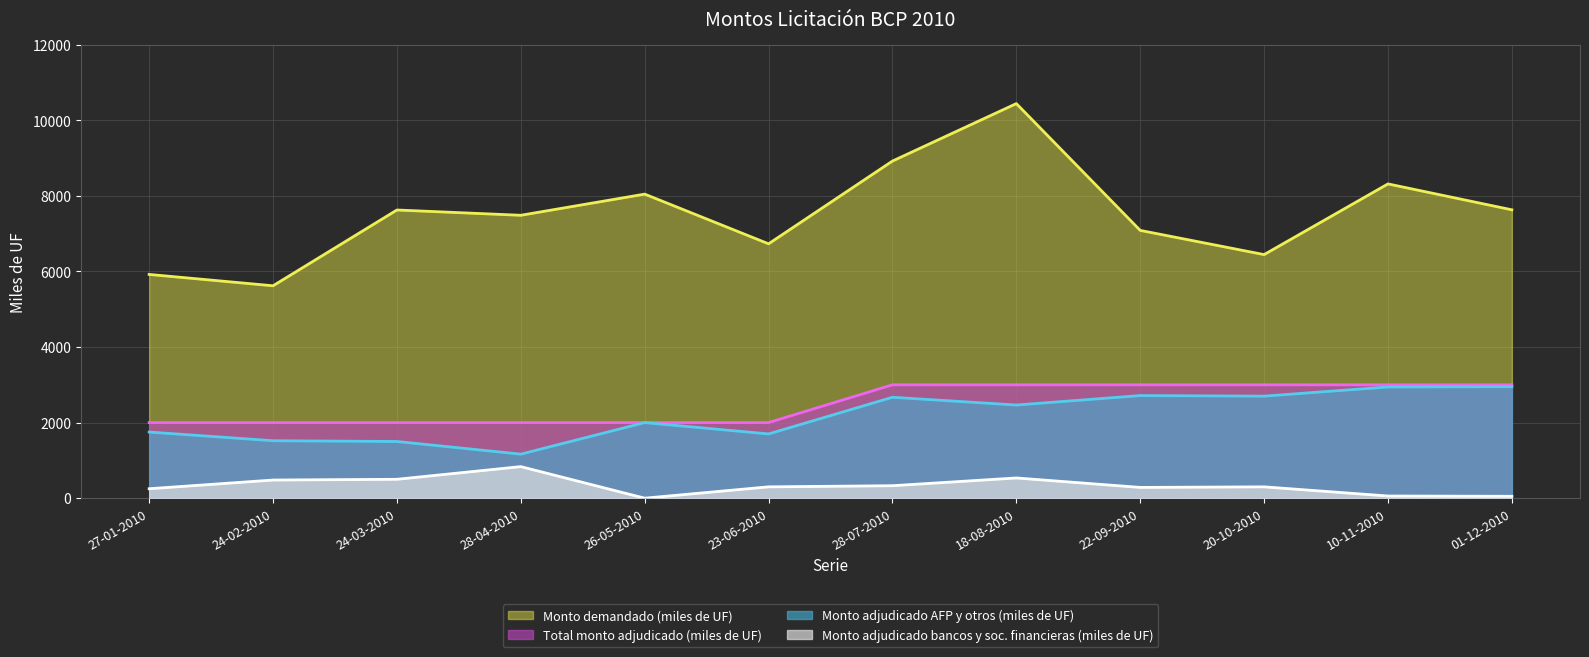

Reading left to right, list all the values displayed in this chart.

Monto demandado (miles de UF): 27-01-2010=5920.0	24-02-2010=5620.0	24-03-2010=7625.0	28-04-2010=7485.0	26-05-2010=8045.0	23-06-2010=6730.0	28-07-2010=8920.0	18-08-2010=10440.0	22-09-2010=7085.0	20-10-2010=6445.0	10-11-2010=8315.0	01-12-2010=7630.0
Total monto adjudicado (miles de UF): 27-01-2010=2000.0	24-02-2010=2000.0	24-03-2010=2000.0	28-04-2010=2000.0	26-05-2010=2000.0	23-06-2010=2000.0	28-07-2010=3000.0	18-08-2010=3000.0	22-09-2010=3000.0	20-10-2010=3000.0	10-11-2010=3000.0	01-12-2010=3000.0
Monto adjudicado AFP y otros (miles de UF): 27-01-2010=1750.0	24-02-2010=1520.0	24-03-2010=1500.0	28-04-2010=1165.0	26-05-2010=2000.0	23-06-2010=1700.0	28-07-2010=2670.0	18-08-2010=2465.0	22-09-2010=2715.0	20-10-2010=2700.0	10-11-2010=2942.5	01-12-2010=2950.0
Monto adjudicado bancos y sociedades financieras (miles de UF): 27-01-2010=250.0	24-02-2010=480.0	24-03-2010=500.0	28-04-2010=835.0	26-05-2010=0.0	23-06-2010=300.0	28-07-2010=330.0	18-08-2010=535.0	22-09-2010=285.0	20-10-2010=300.0	10-11-2010=57.5	01-12-2010=50.0